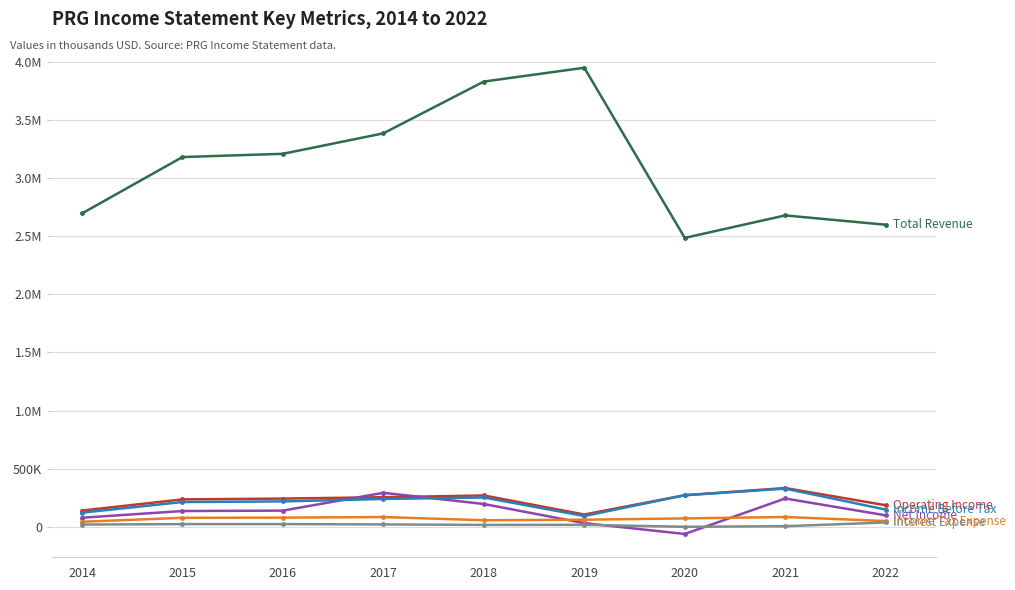

The Total Revenue series shows 3693961 at 2022. True or false?

False